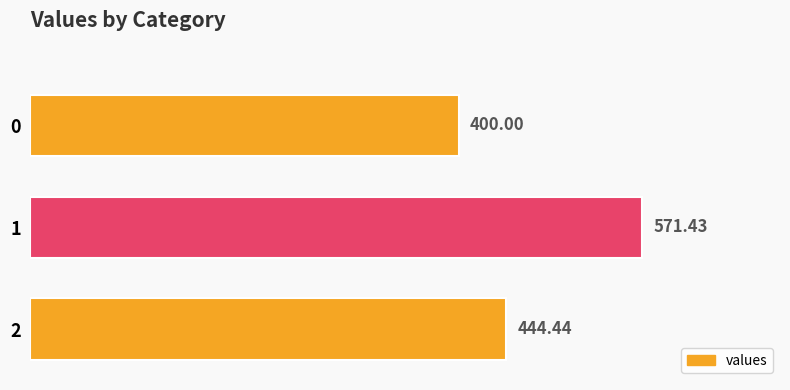

What is the maximum value shown in the chart?

571.4